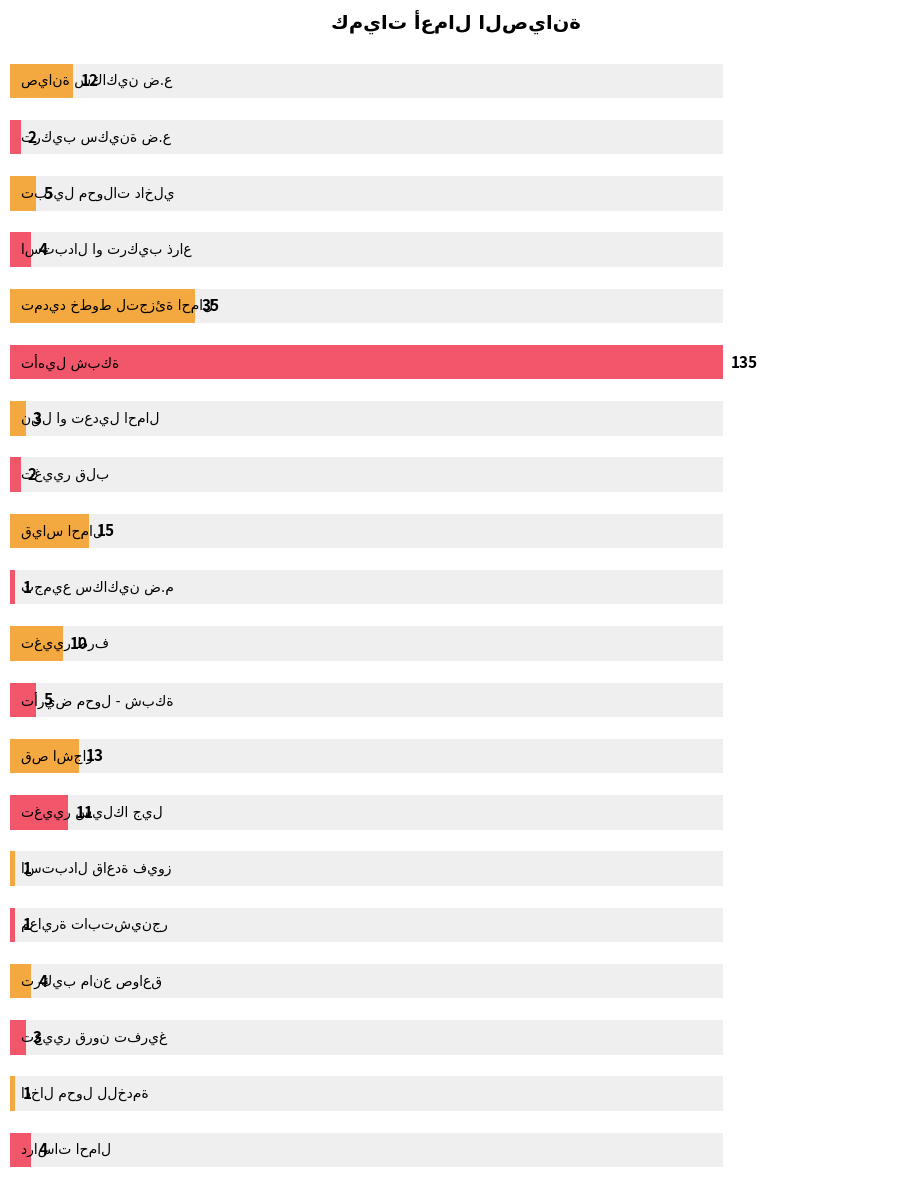

What is the difference between the maximum and second lowest values?

134